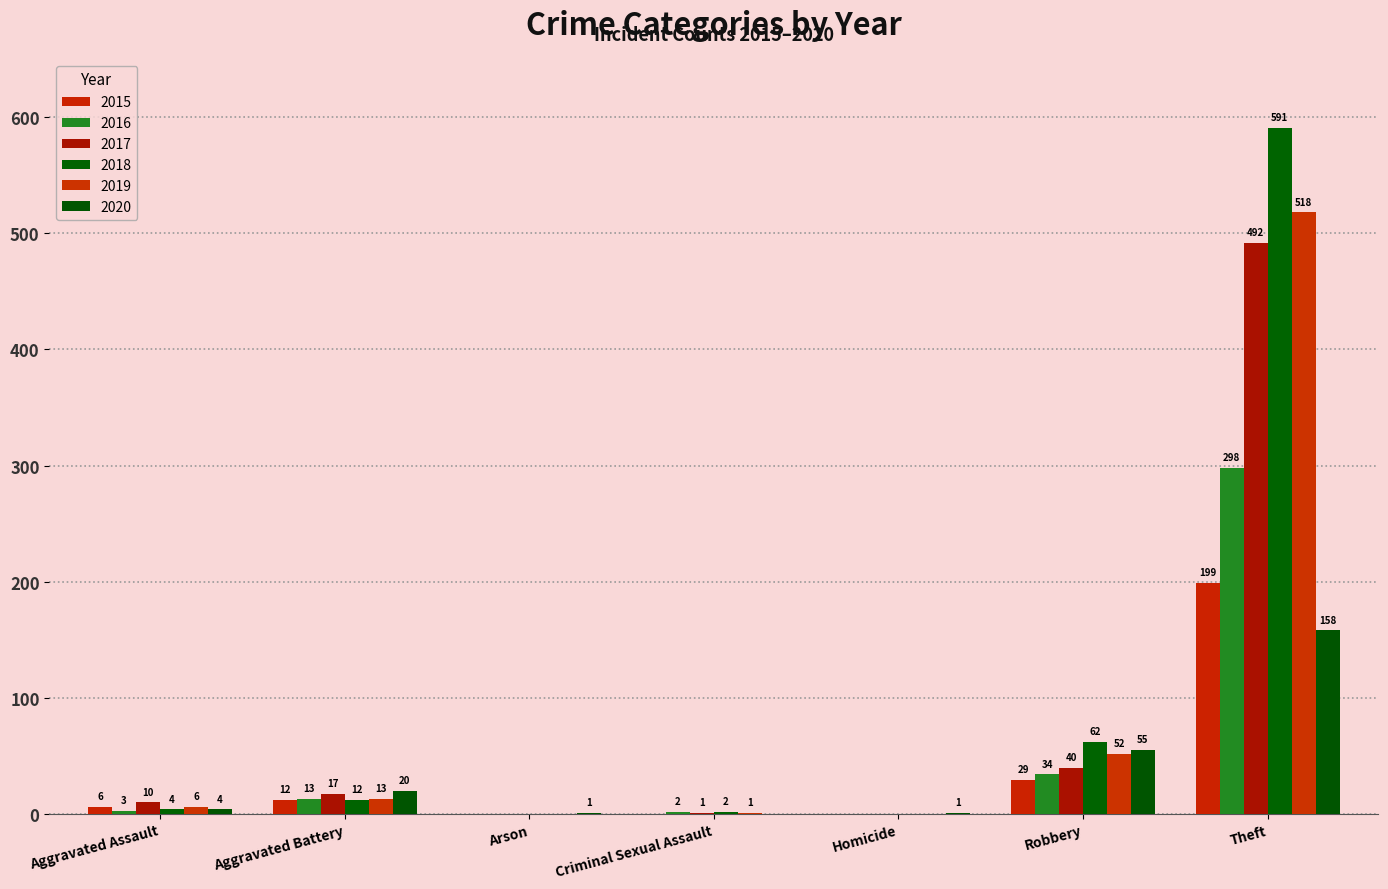

At which category does the chart reach its peak across all series?

Theft